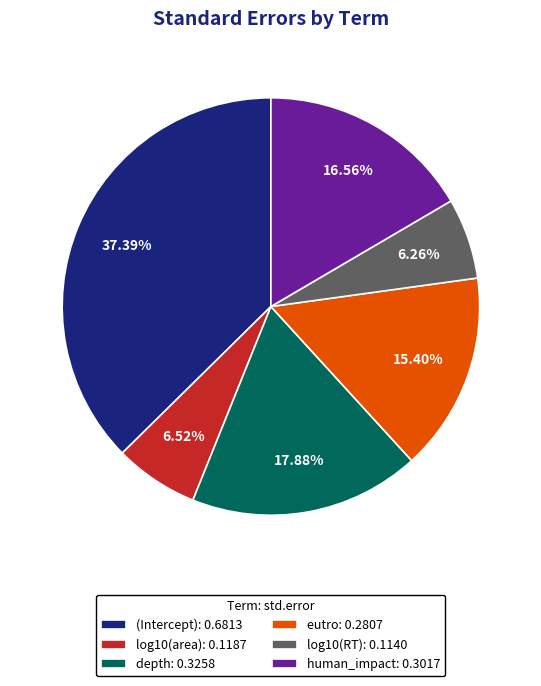

Is it true that log10(RT) is 6% of the pie?

True